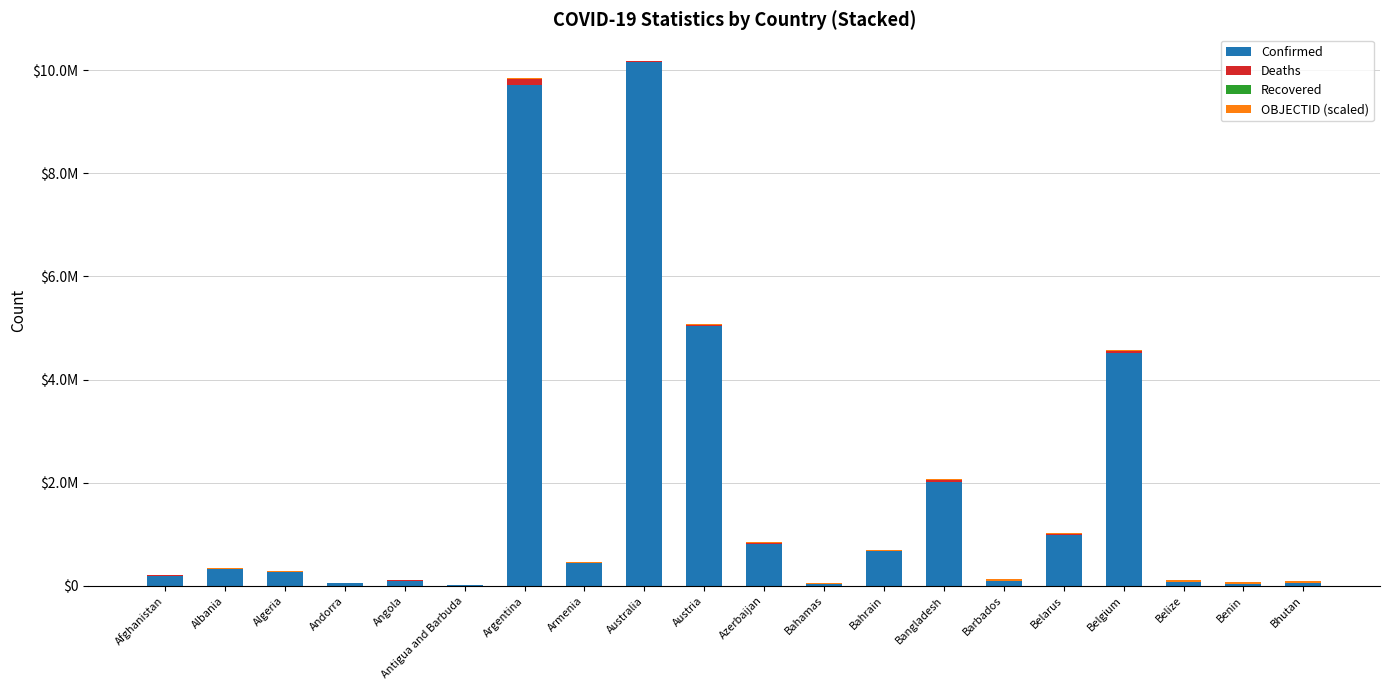

List the series in order of their peak value, lowest first.

Recovered, OBJECTID (scaled), Deaths, Confirmed